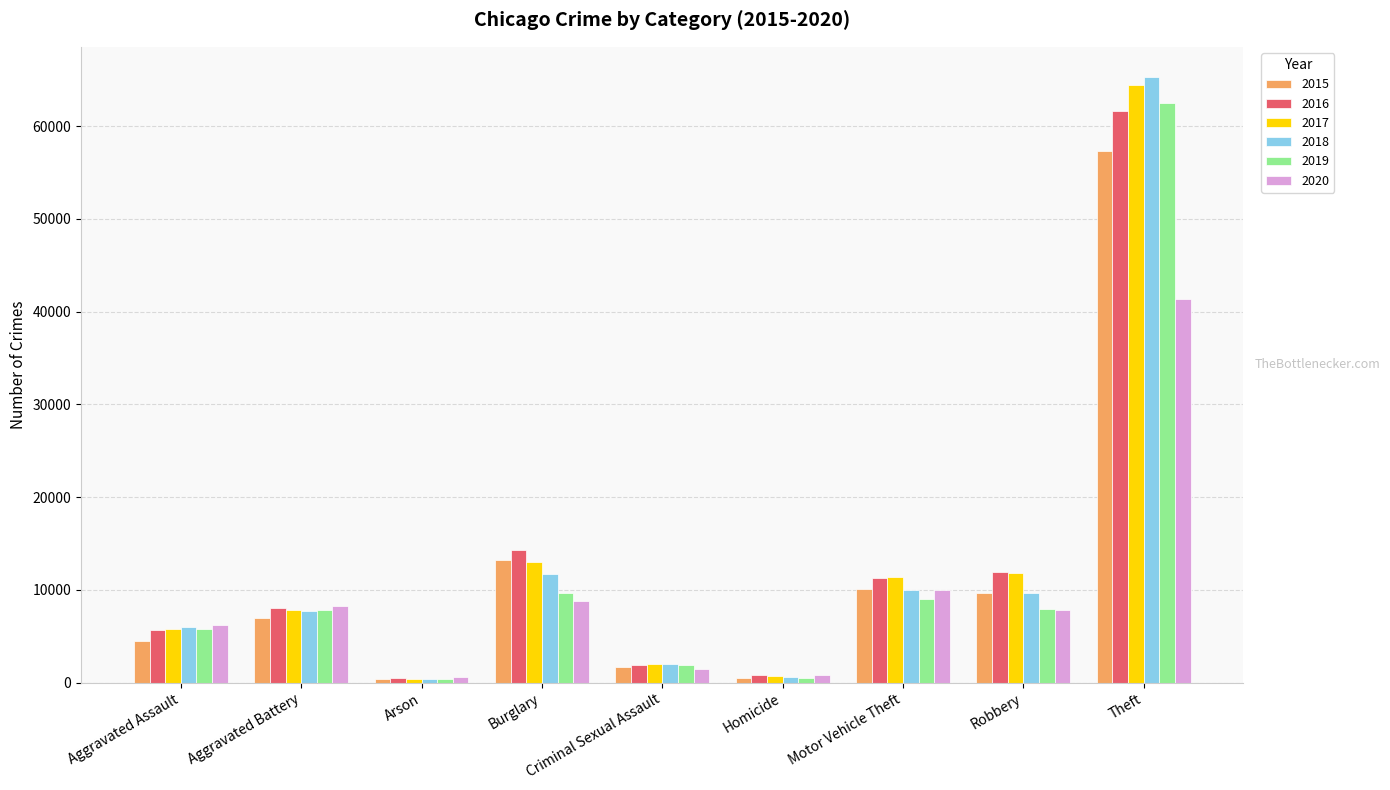

What is the label of the 9th bar from the right?

Aggravated Assault